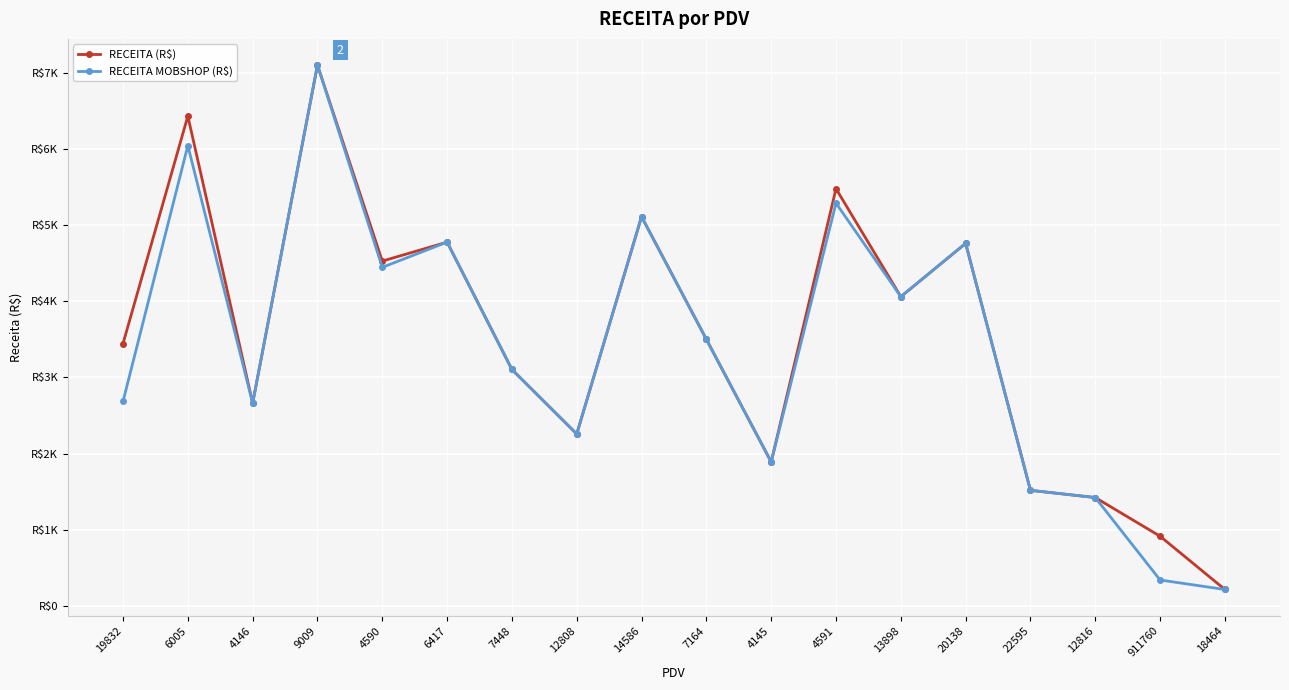

What is the greatest value displayed?

7097.4